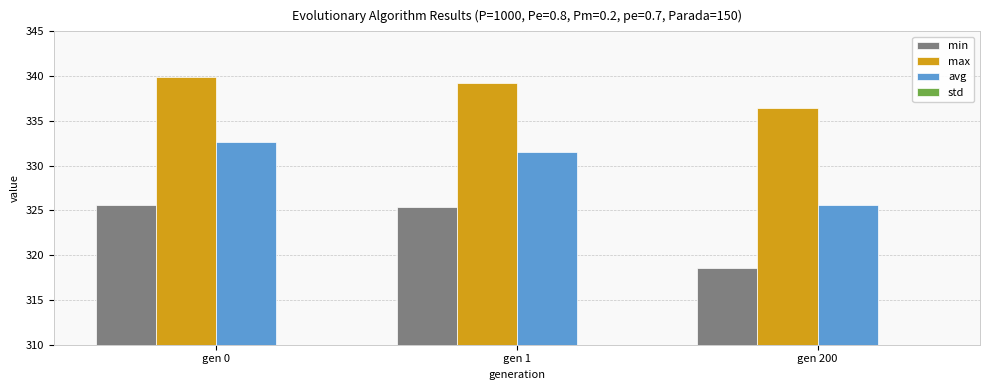

What are all the series names shown in the legend?

min, max, avg, std